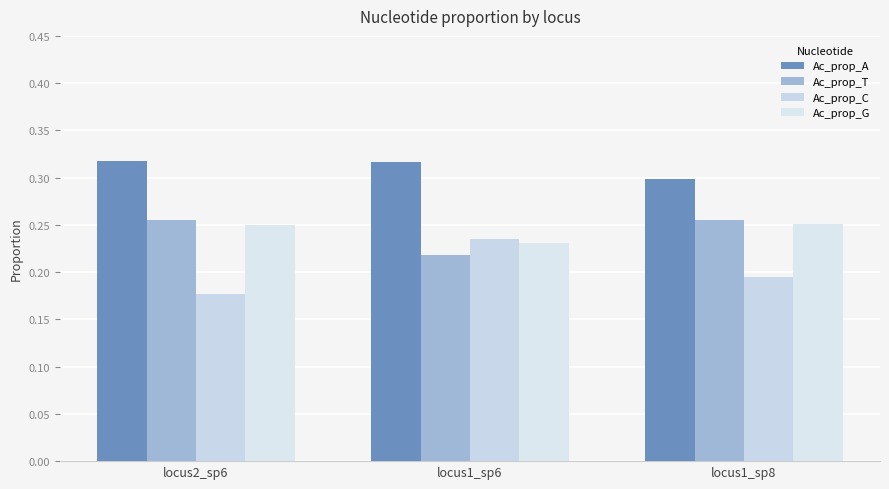

What value does the Ac_prop_T series have at locus2_sp6?

0.3